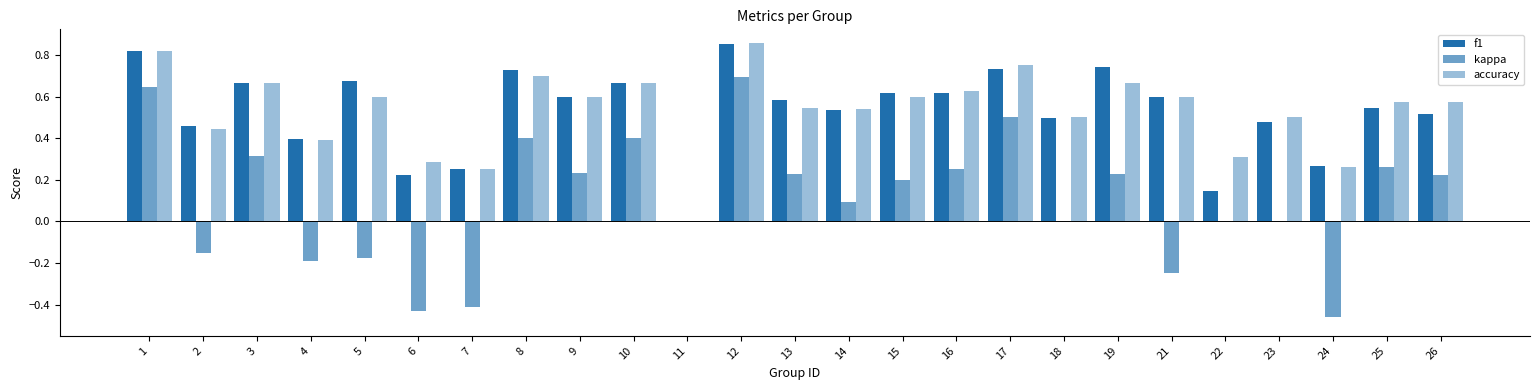

Does the chart contain stacked bars?

No